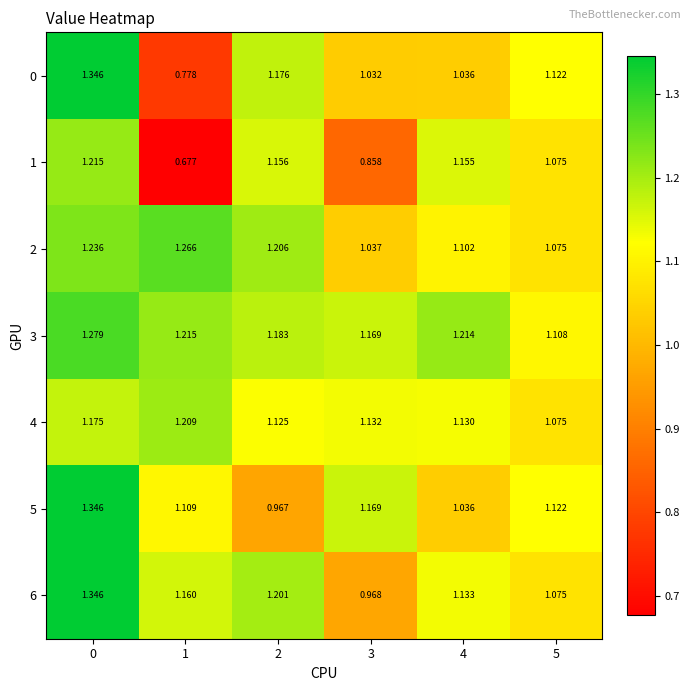

What is the total value across all series at 1?

7.4